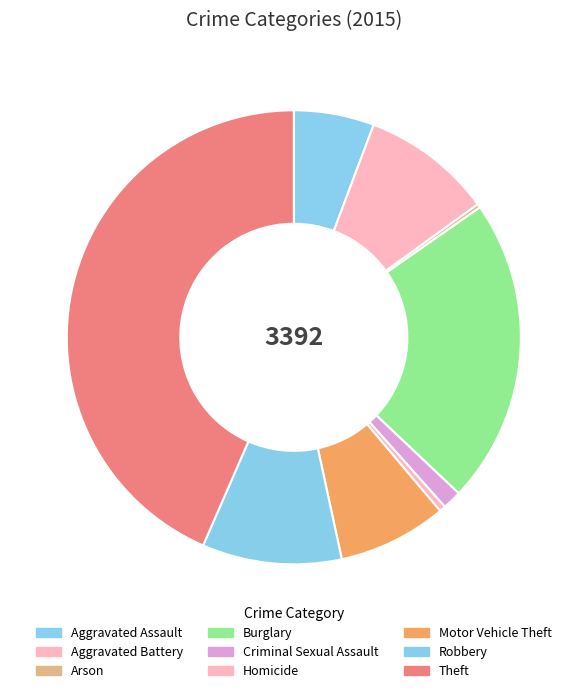

What percentage is the Robbery slice, to the nearest percent?

10%